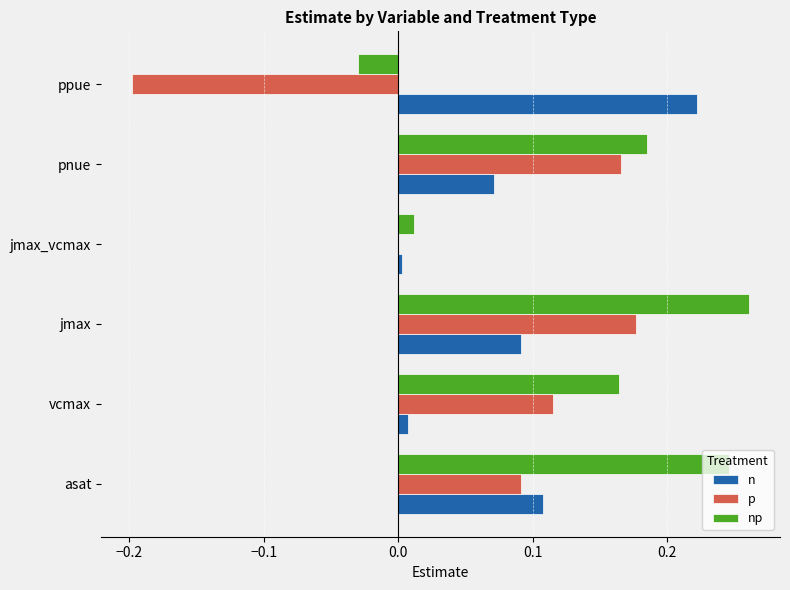

Which label corresponds to the largest value in the chart?

jmax